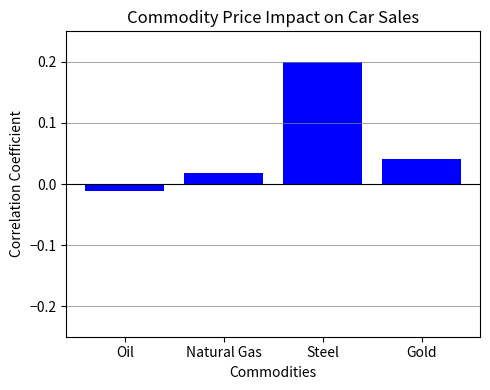

How many data points does each series have?

4